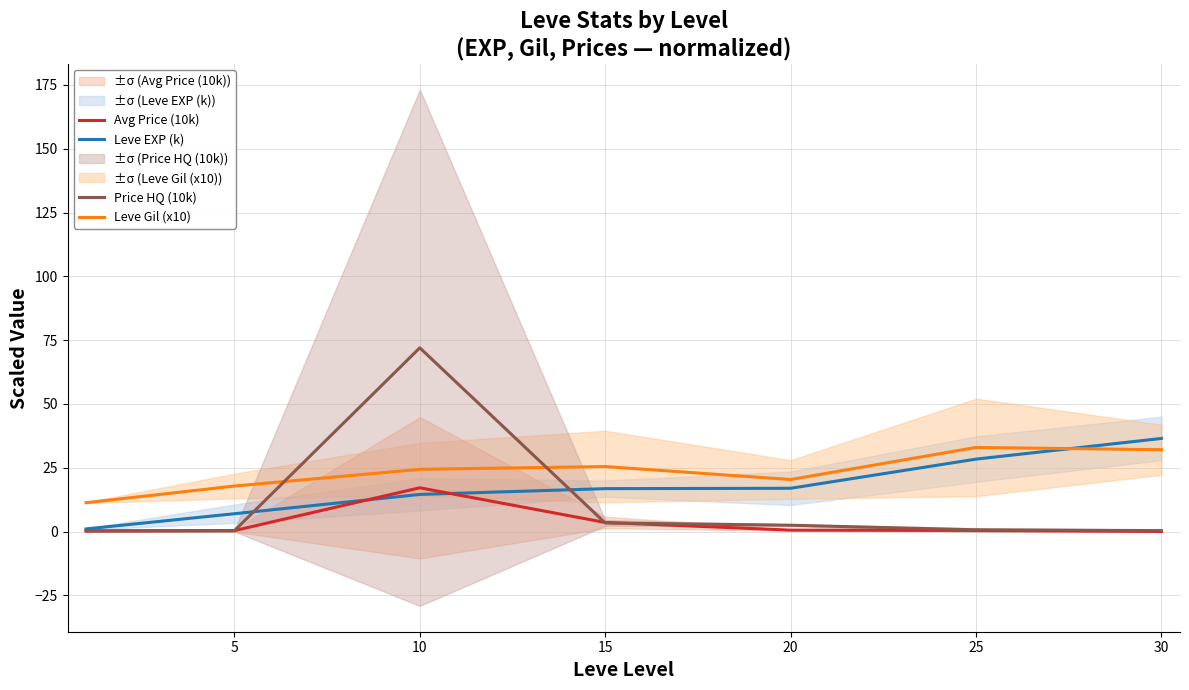

Which series ends up on top after the final intersection of Price HQ (10k) and Leve EXP (k)?

Leve EXP (k)